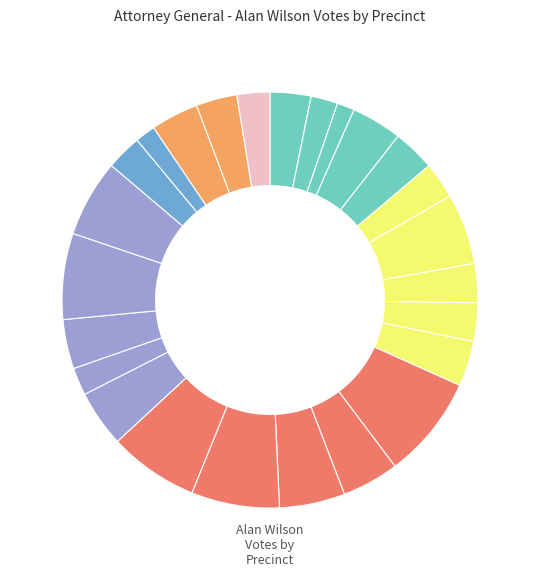

Rank the categories by value from lowest to highest.

BLACK CREEK, PEE DEE, BAY SPRINGS, MT. GROGHAN, SNOW HILL-VAUGHN, PATRICK, CENTER GROVE-WINZO, CHERAW NO. 3, CHERAW NO. 2, ANGELUS-CARARRH, SHILOH, CASH, CHERAW NO. 4, RUBY, OUSLEYDALE, BROCKS MILL, MIDDENDORF, DUDLEY-MANGUM, GRANTS MILL, CHERAW NO. 1, PAGELAND NO. 2, PAGELAND NO. 1, JEFFERSON, MCBEE, COURTHOUSE